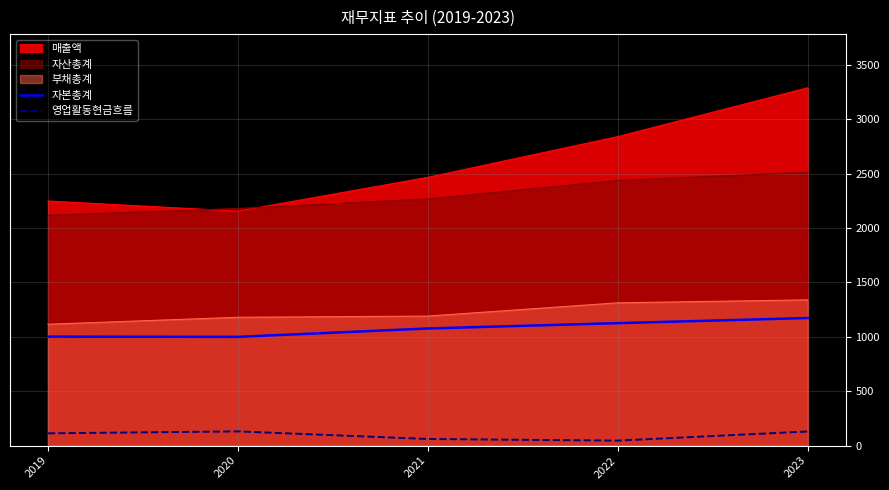

True or false: 영업활동현금흐름 and 자본총계 cross at least once.

False